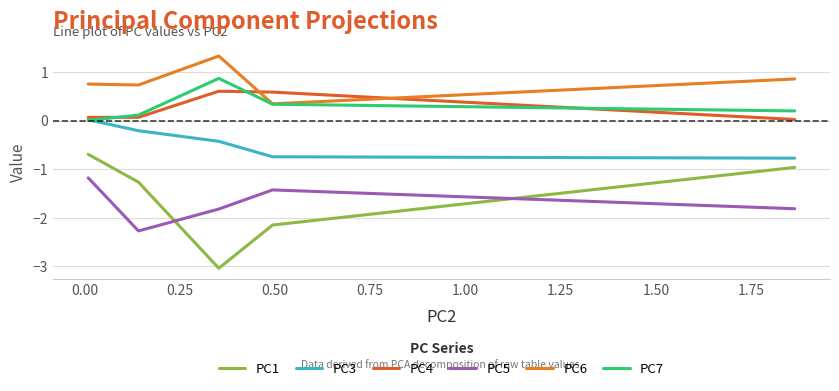

The value of PC7 at 0.75 is 0.0. True or false?

False